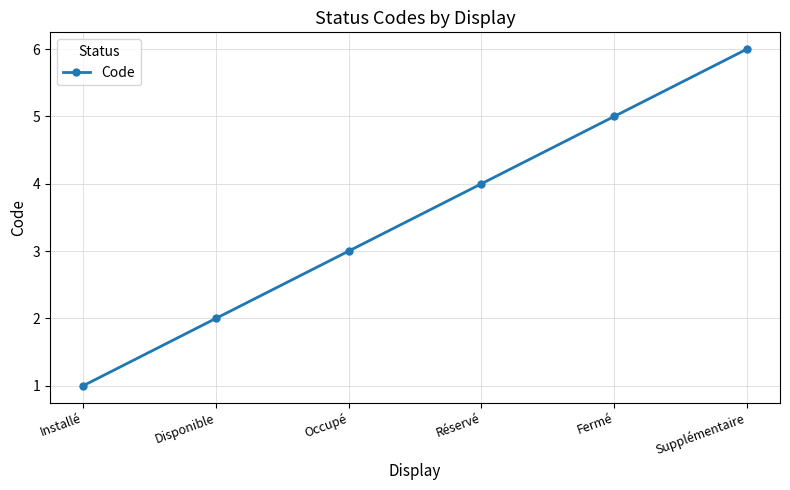

Reading right to left, transcribe all the data shown in this chart.

Supplémentaire=6	Fermé=5	Réservé=4	Occupé=3	Disponible=2	Installé=1